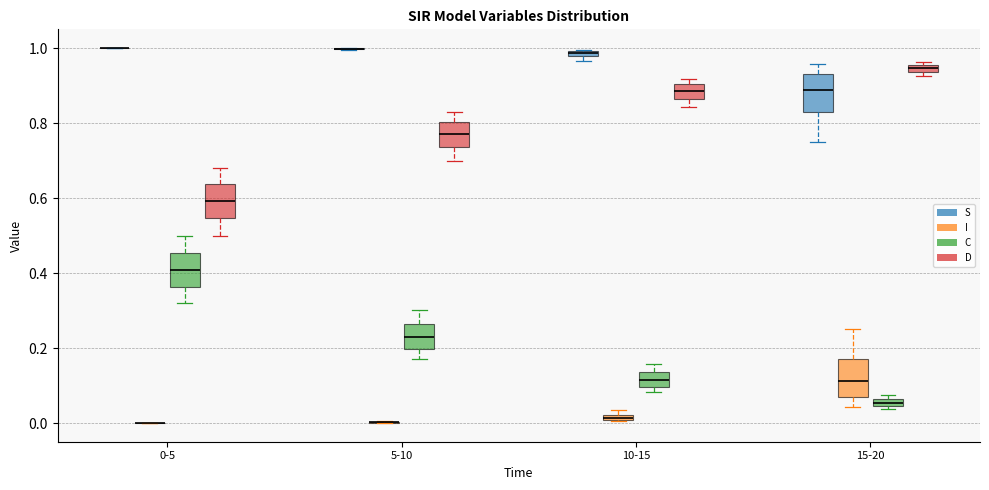

Where does the median line of the box for 0-5 (D) sit on the y-axis? The values are not printed on the chart, so give them approximately, as read against the axis.

0.60